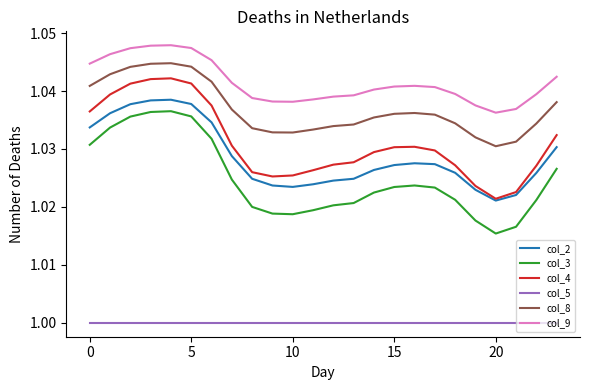

Which series has the largest total across all categories?

col_9